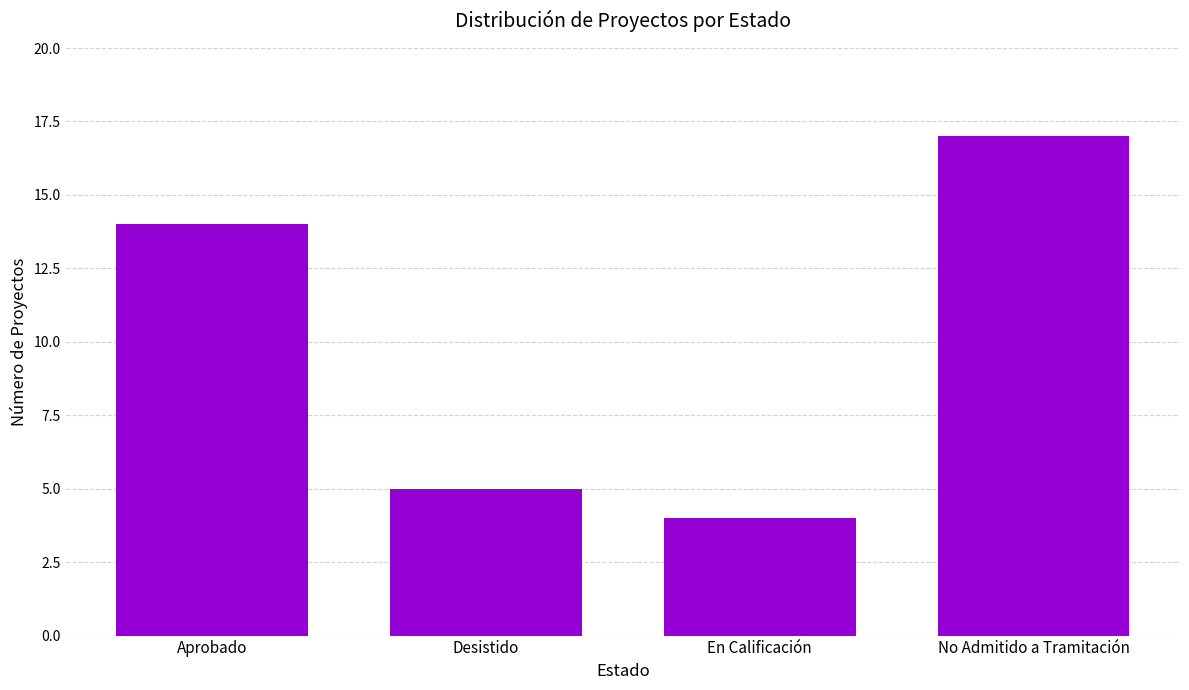

What is the label of the 1st bar from the left?

Aprobado